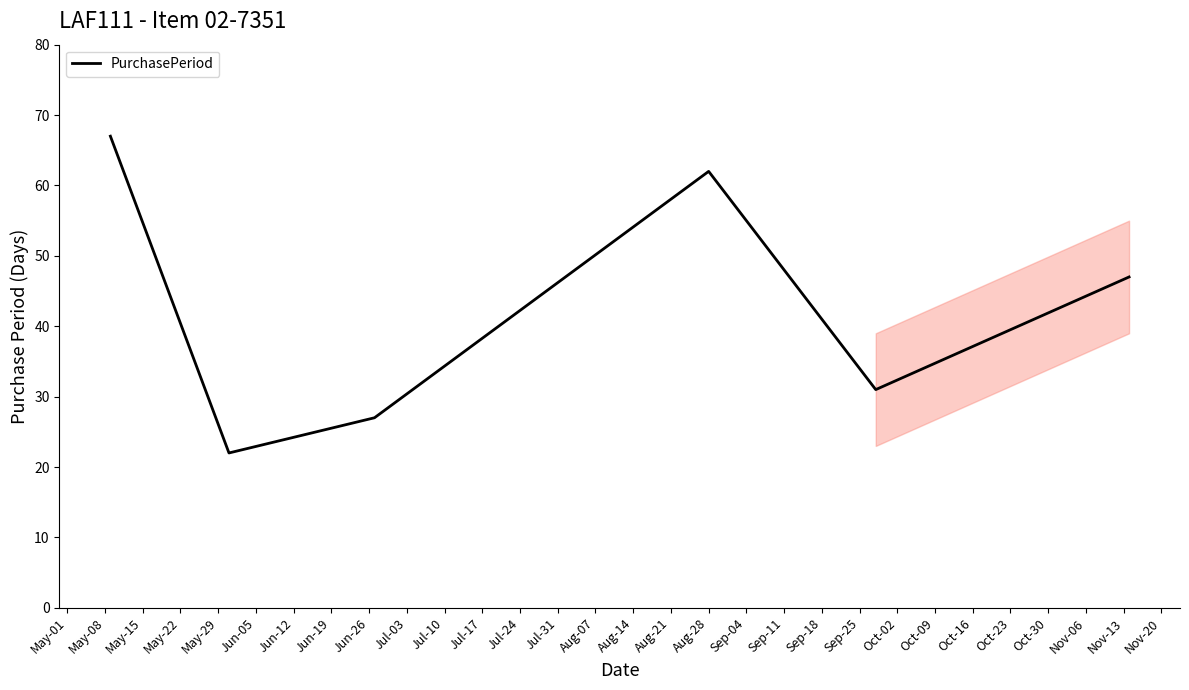

What is the average value?

43